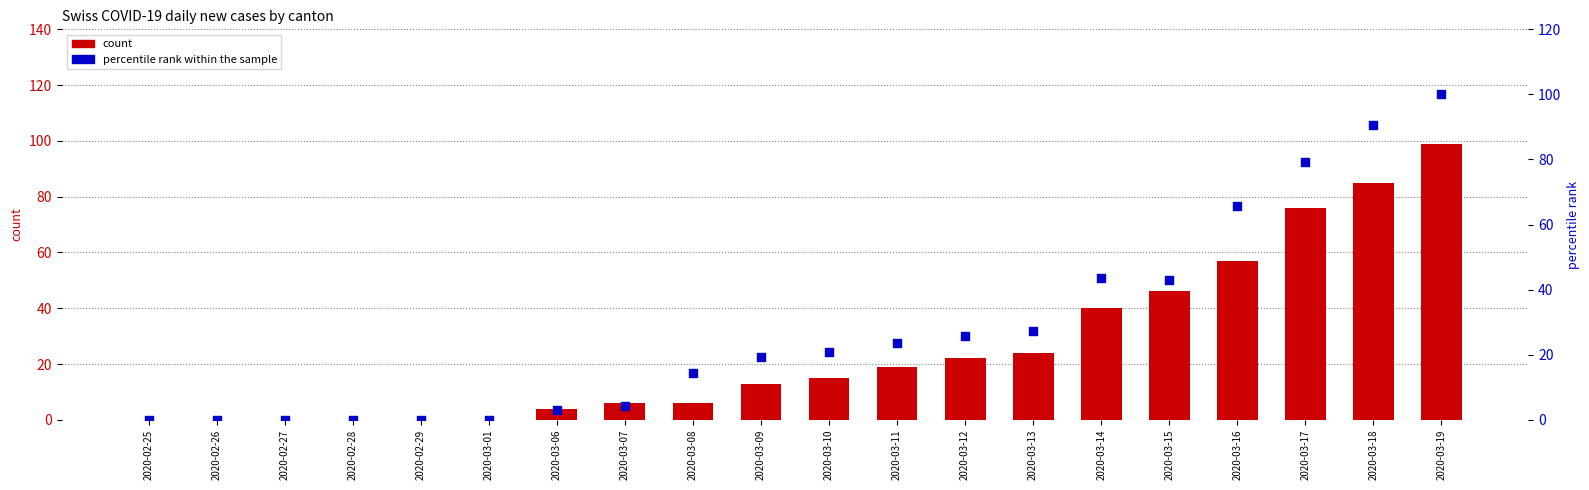

Which series reaches the minimum Y coordinate?

CH (count)